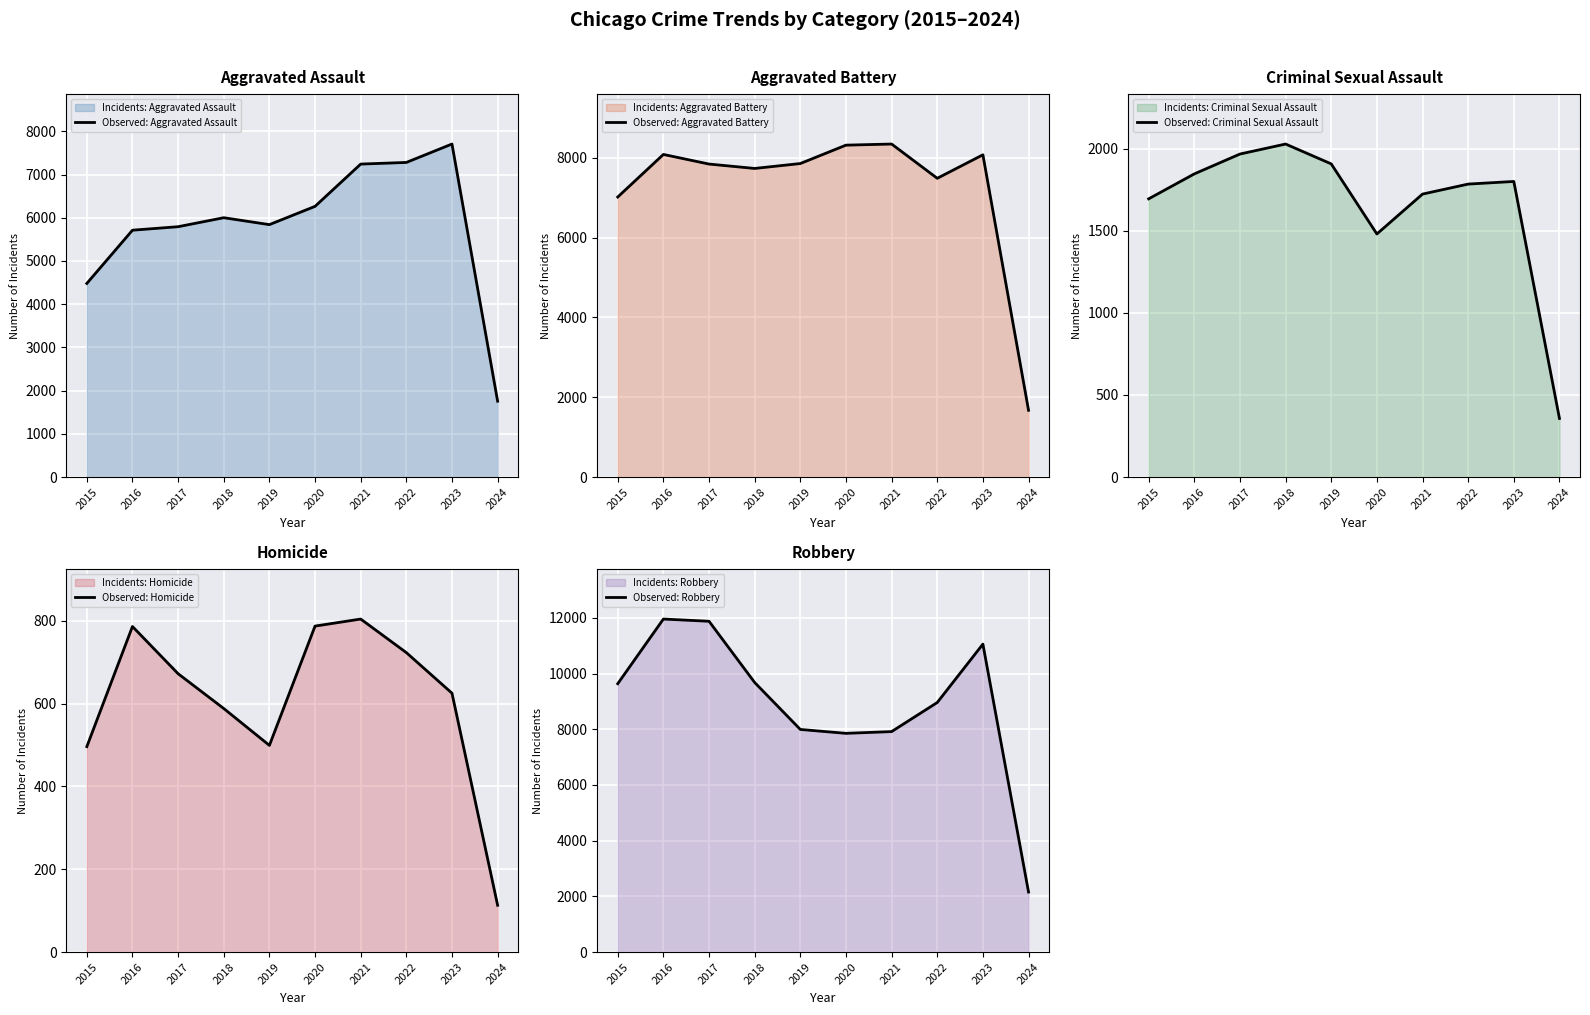

List the labels in order of Observed: Robbery value, smallest first.

2024, 2020, 2021, 2019, 2022, 2015, 2018, 2023, 2017, 2016